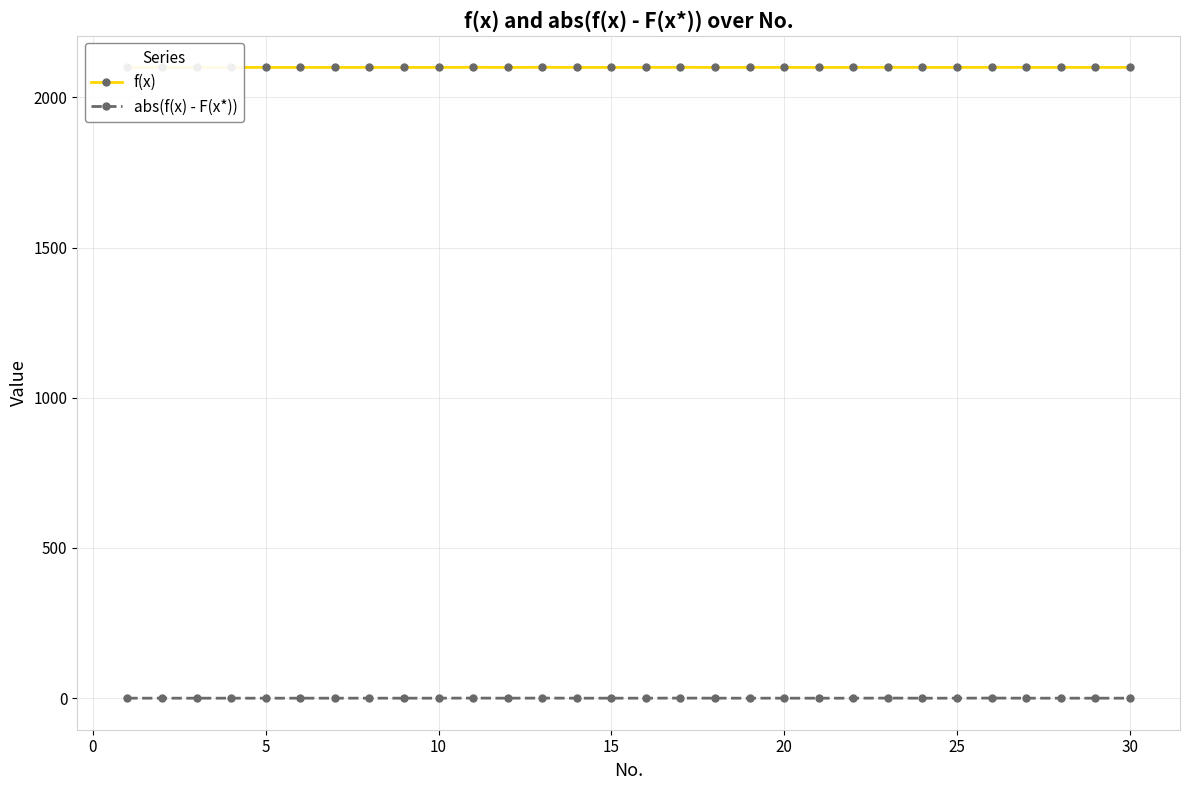

How many lines are shown in the chart?

2